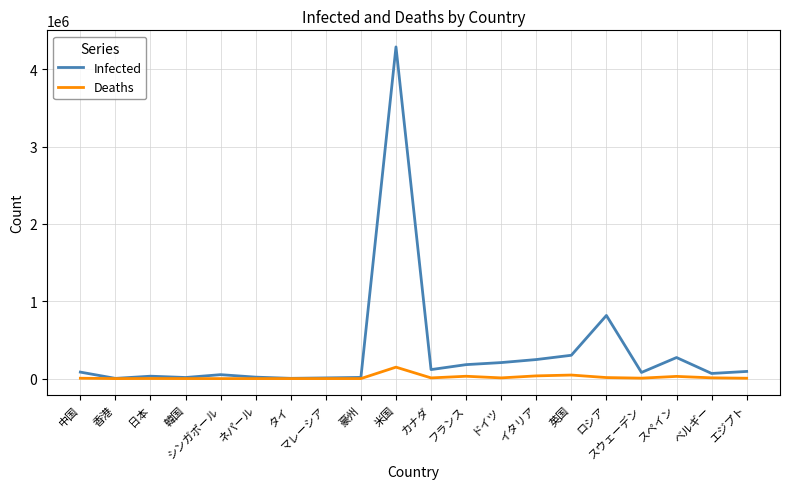

The Infected series shows 50838 at シンガポール. True or false?

True